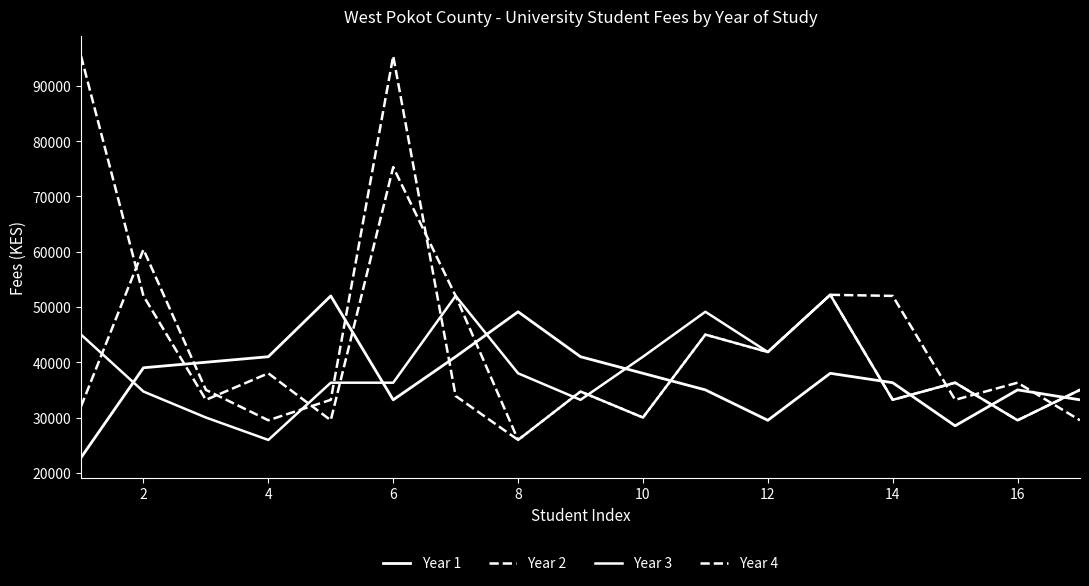

Does the chart display data point markers on the line(s)?

No